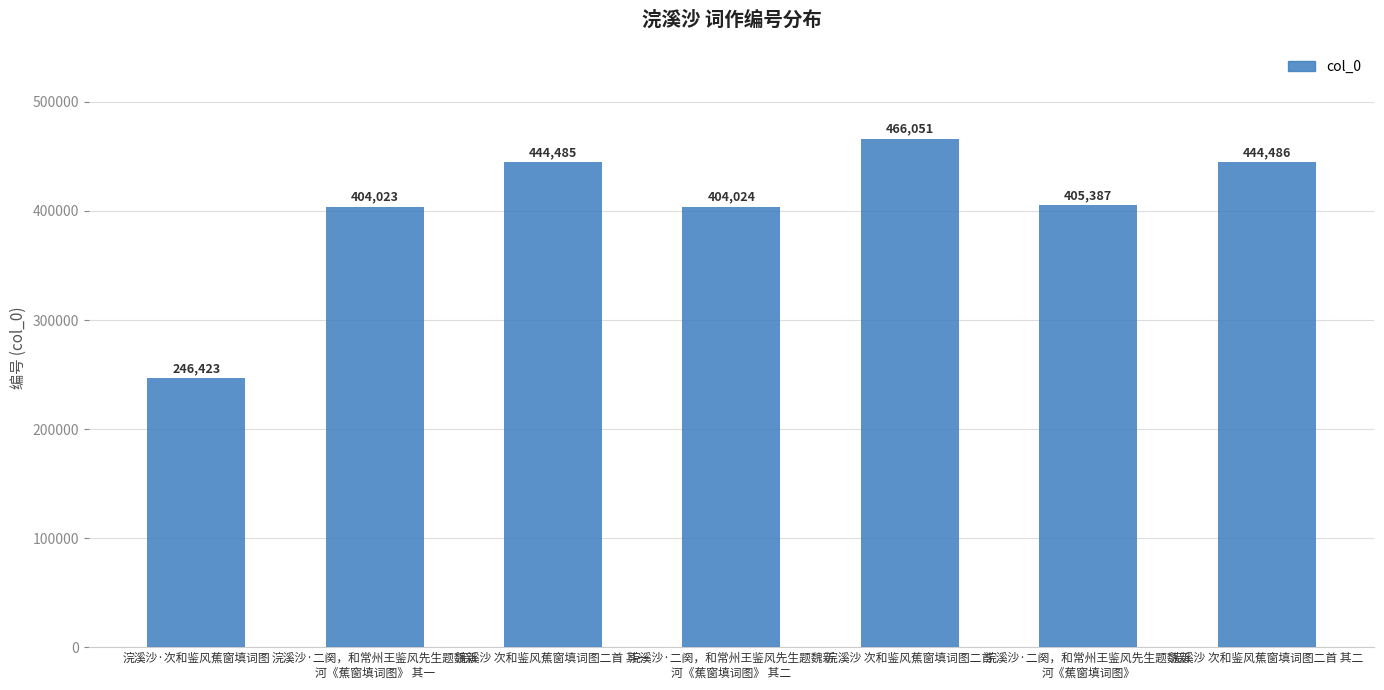

What is the label of the 5th bar from the right?

浣溪沙 次和鉴风蕉窗填词图二首 其一